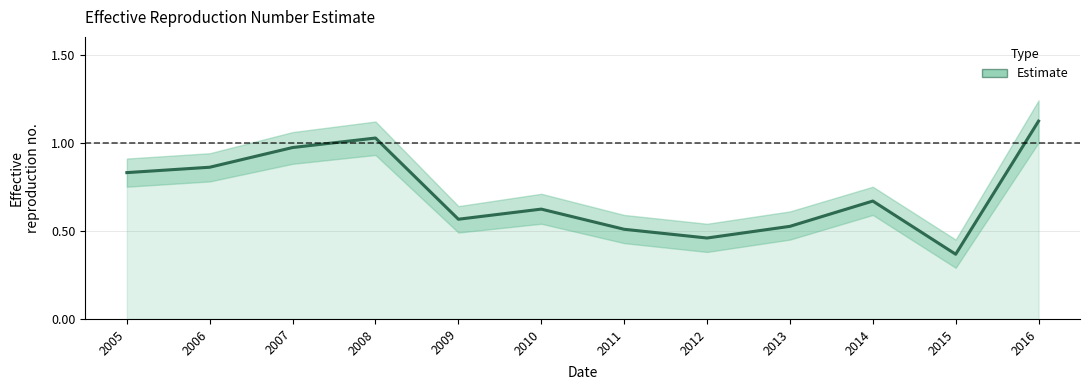

What is the maximum value shown in the chart?

1.1